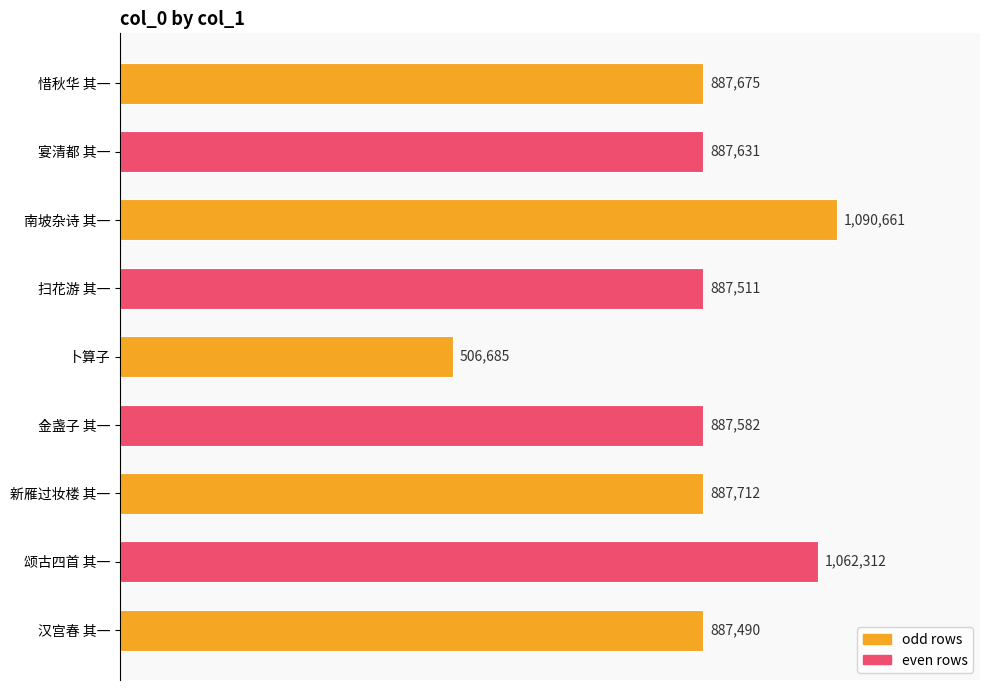

At which category does the chart reach its minimum across all series?

卜算子